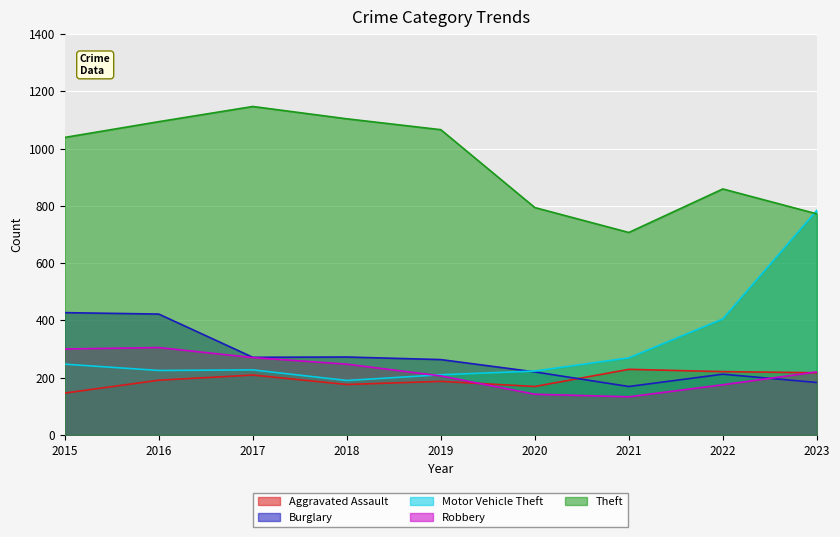

Between 2022 and 2021, which is larger?

2021